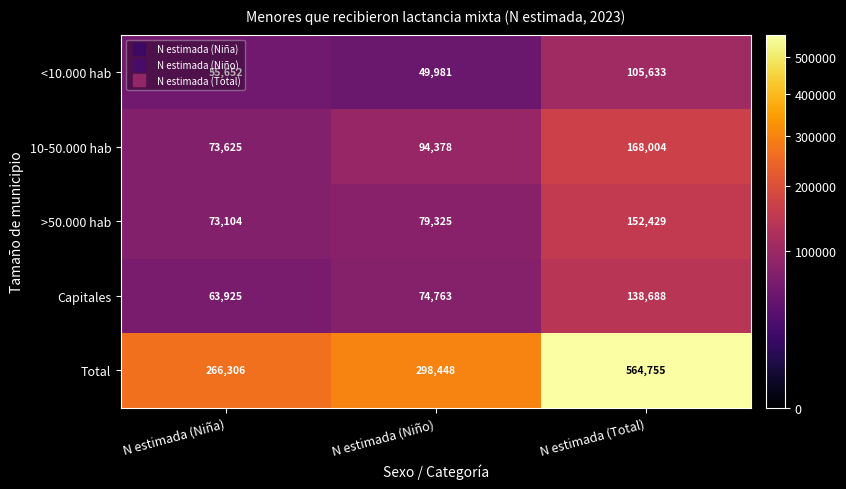

What is the total value across all series at N estimada (Niña)?

532612